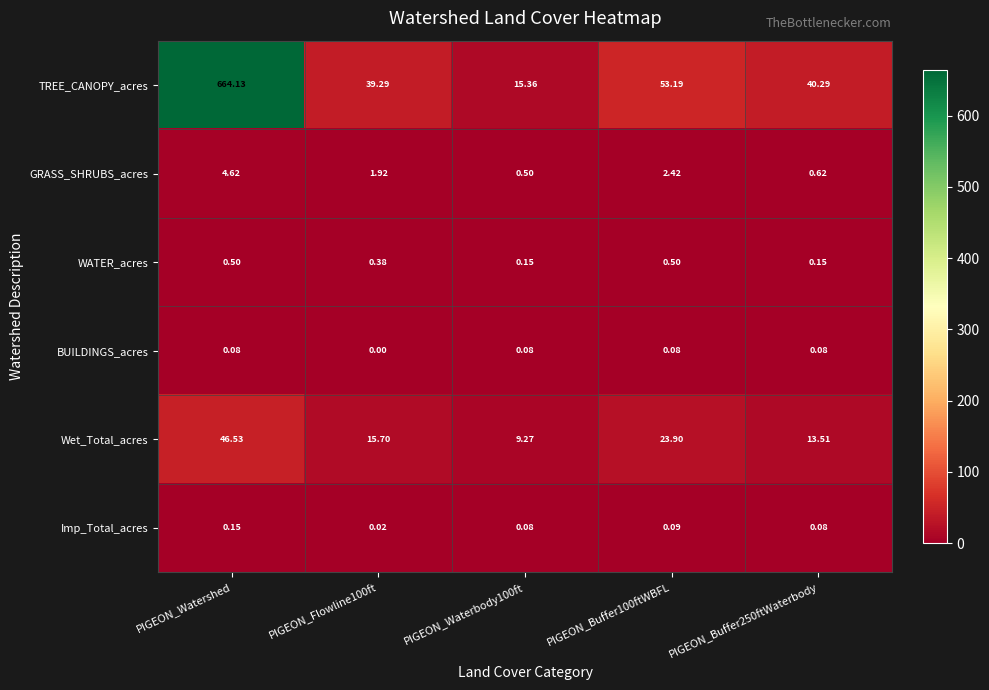

Which series has the largest total across all categories?

TREE_CANOPY_acres